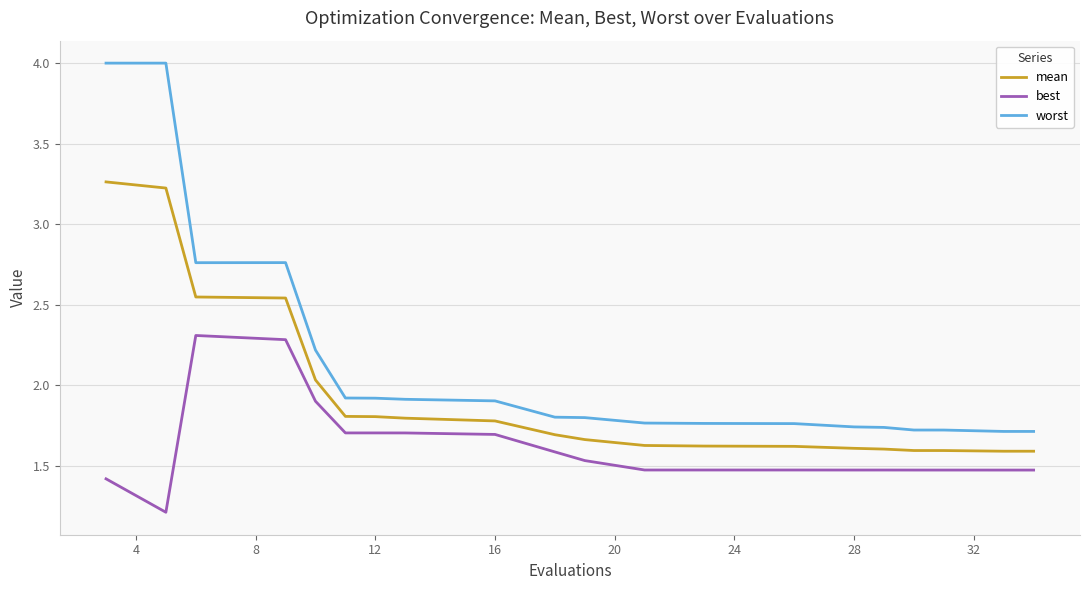

Rank the series by their maximum value, from highest to lowest.

worst, mean, best